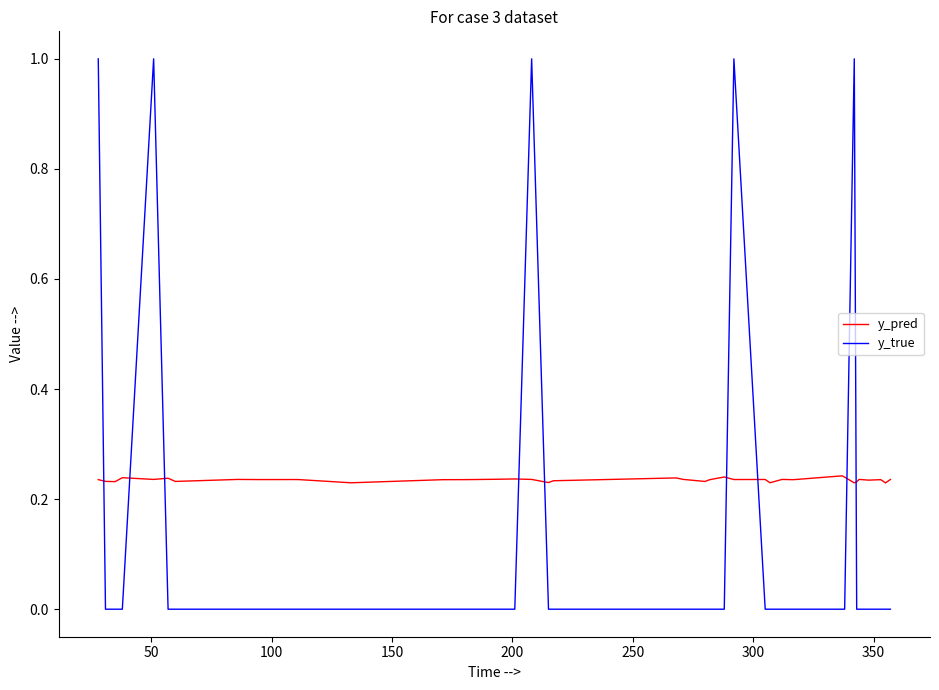

How many intersections are there between y_true and y_pred?

9